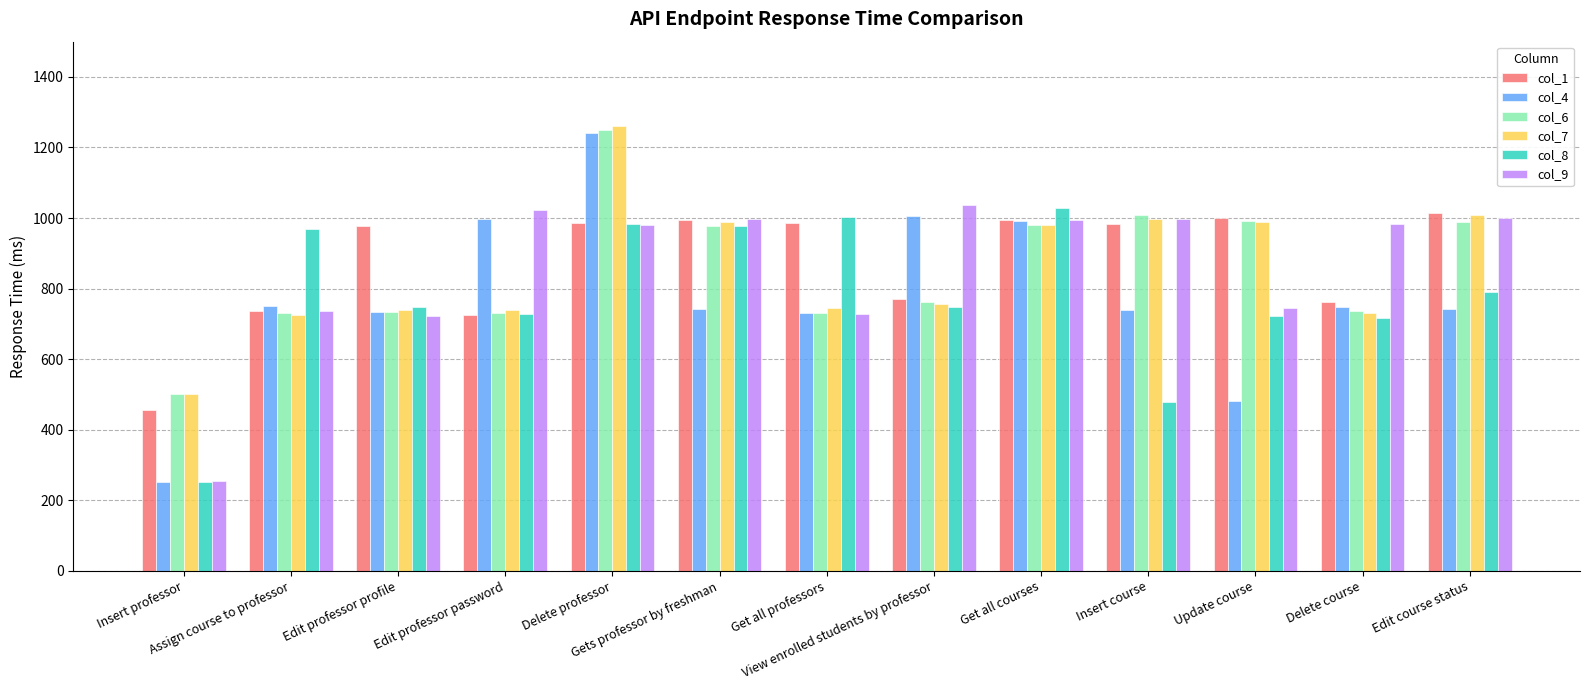

What is the minimum value for col_1?

456